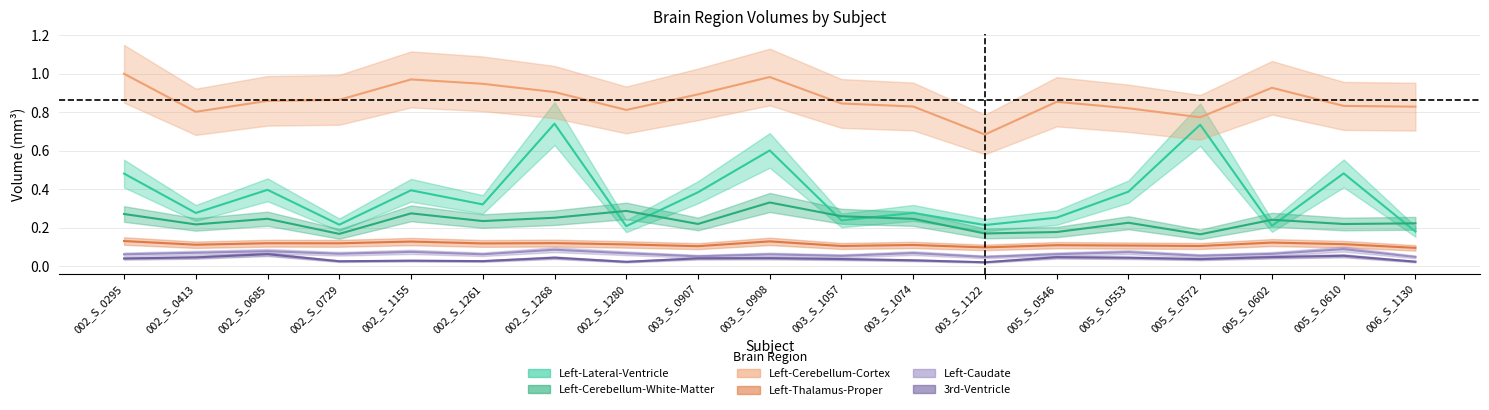

How many Left-Cerebellum-White-Matter values are between 0 and 1?

19